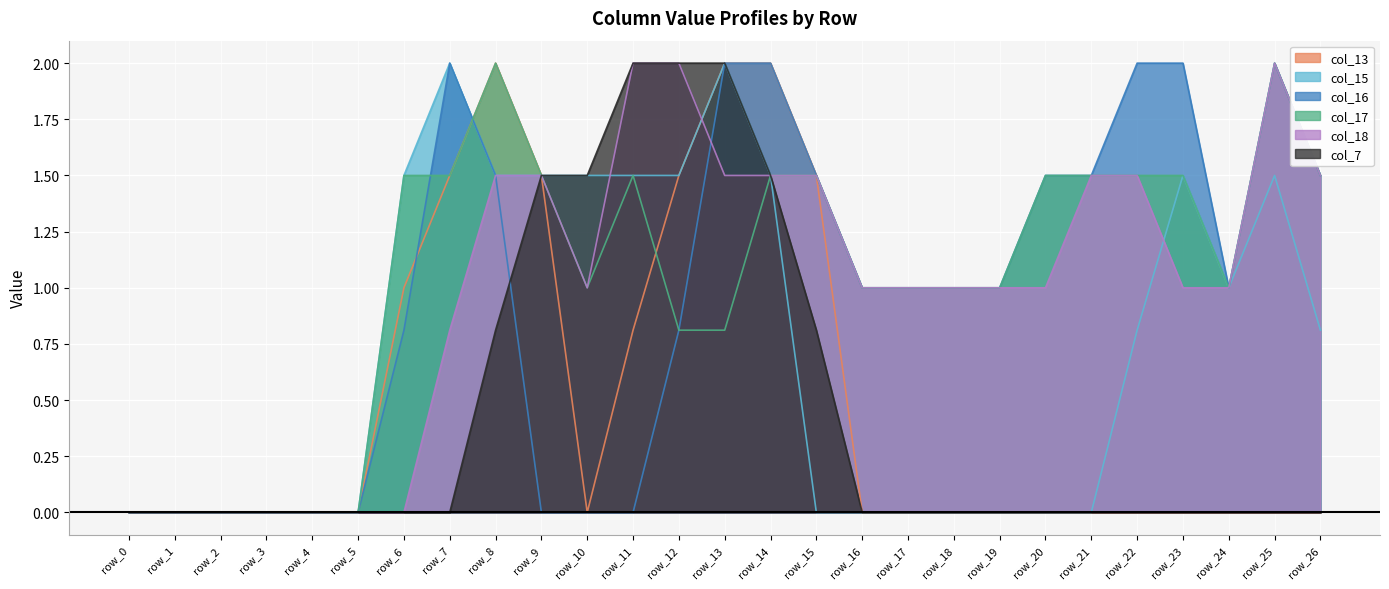

At which category is the sum across all series the highest?

row_13